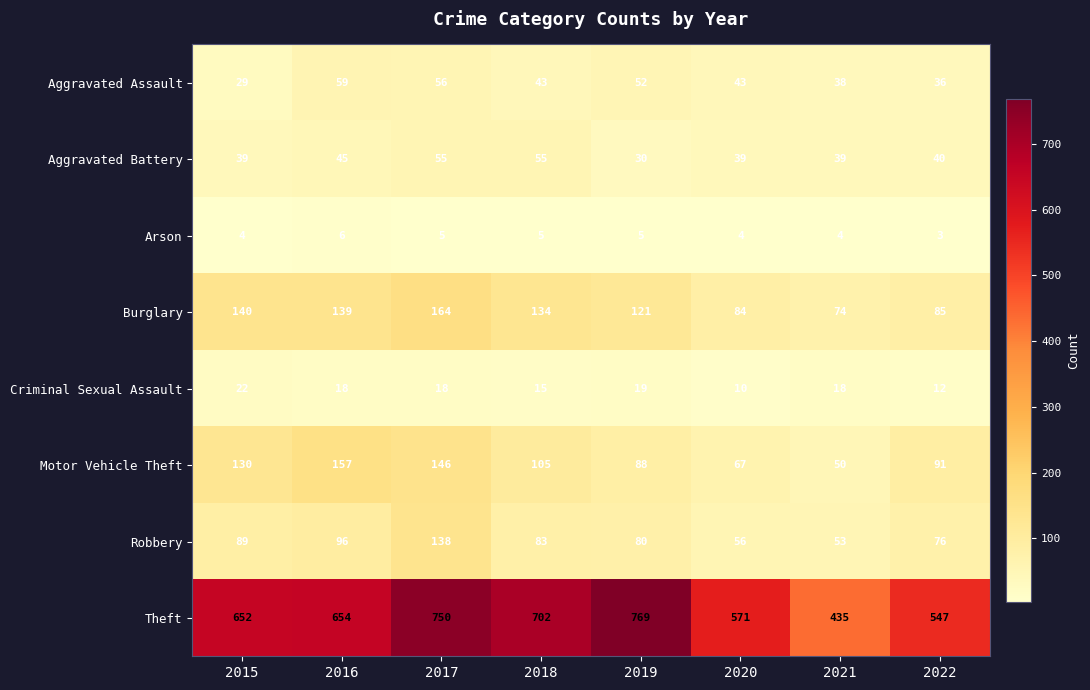

At which label does Robbery reach its peak?

2017